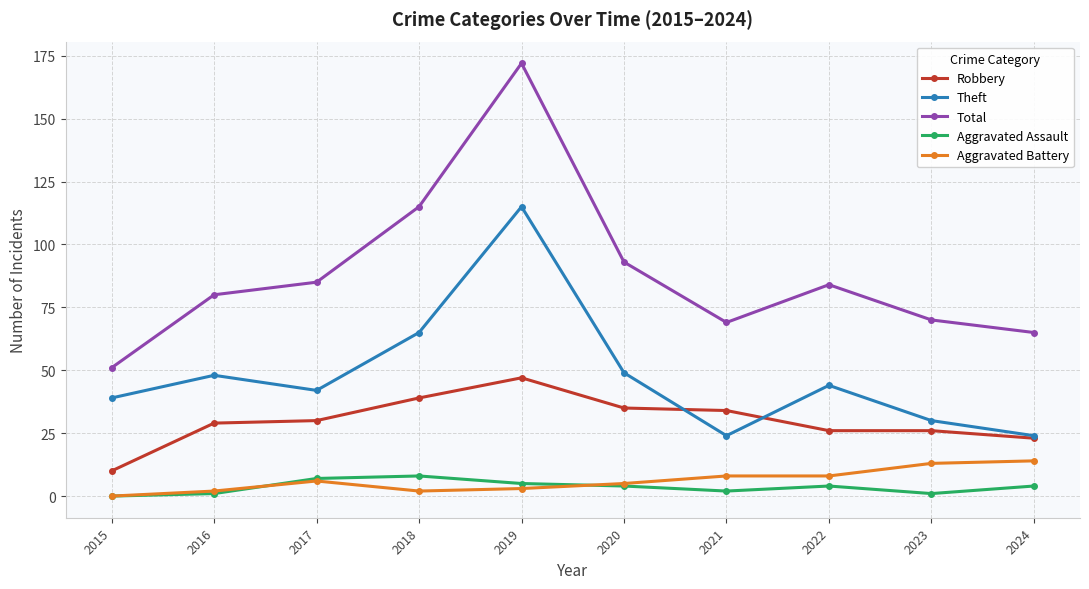

True or false: Total and Theft intersect in this chart.

False